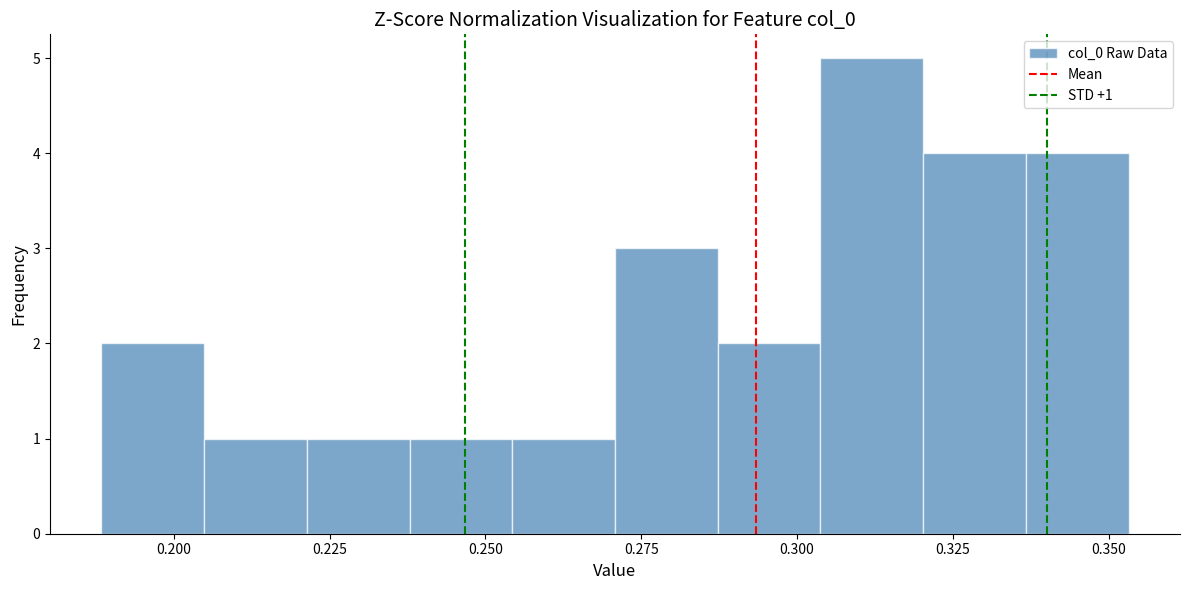

Around what value on the x-axis is the tallest bar? Give the approximate position of its centre, as read against the axis.

0.310